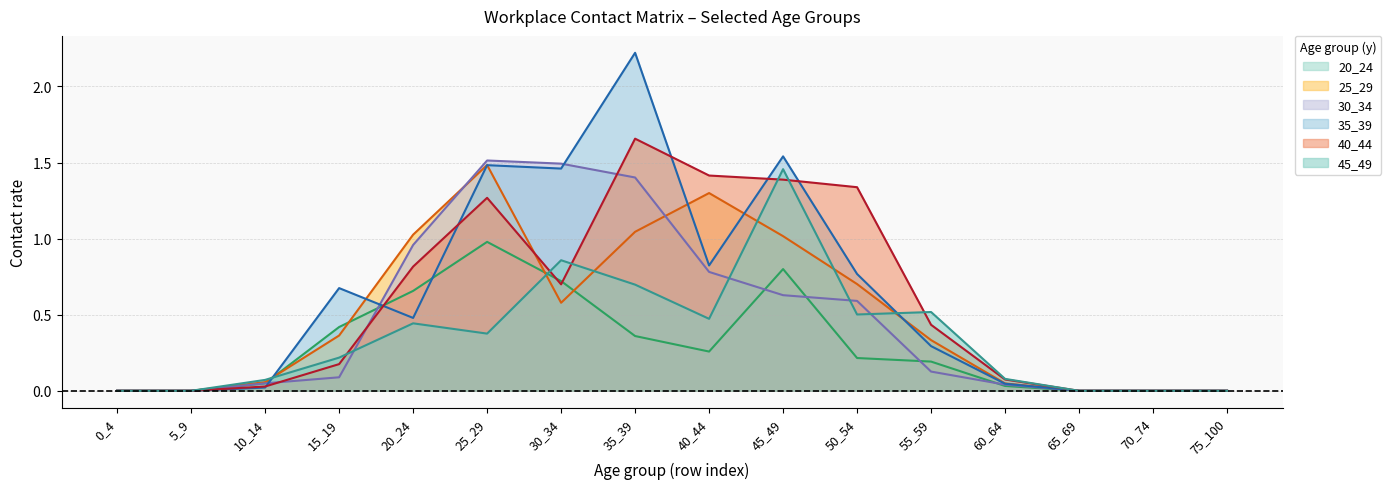

What is the highest value of the 45_49 series?

1.5